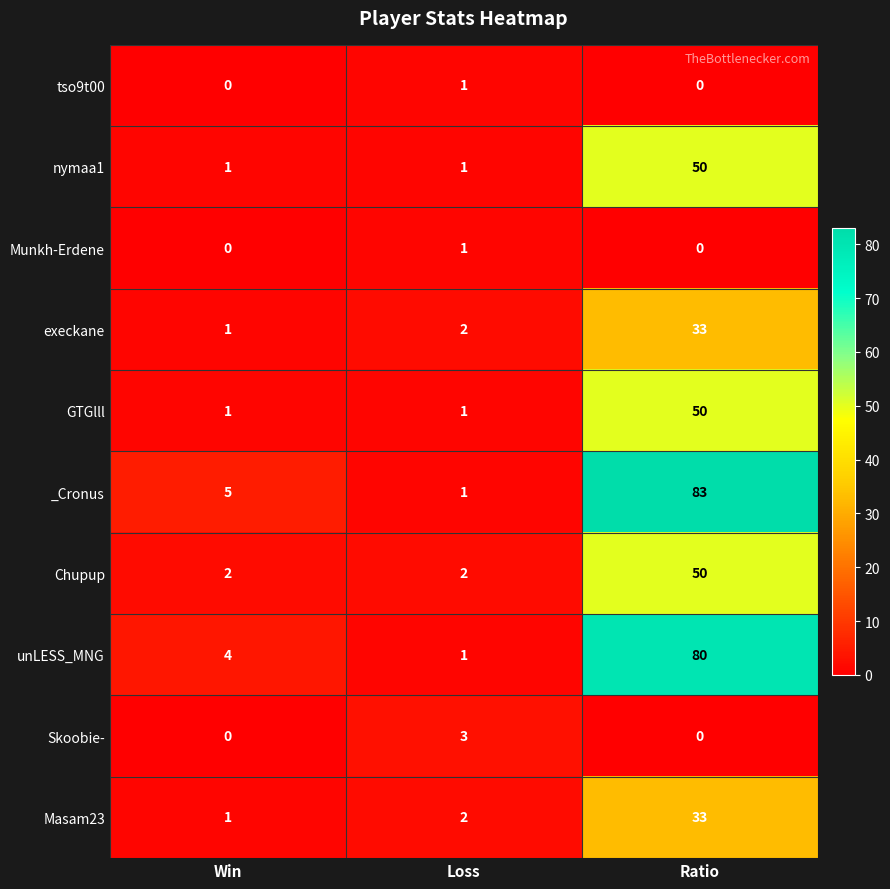

How many data points in Masam23 are less than 2?

1